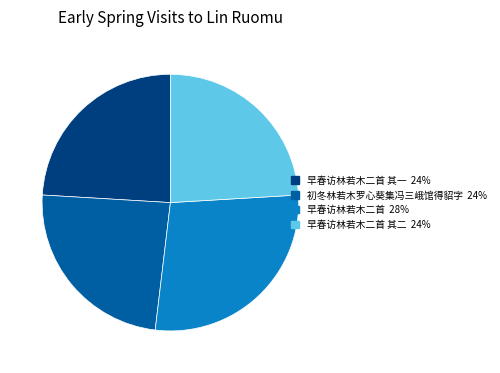

Count the number of slices in the pie.

4